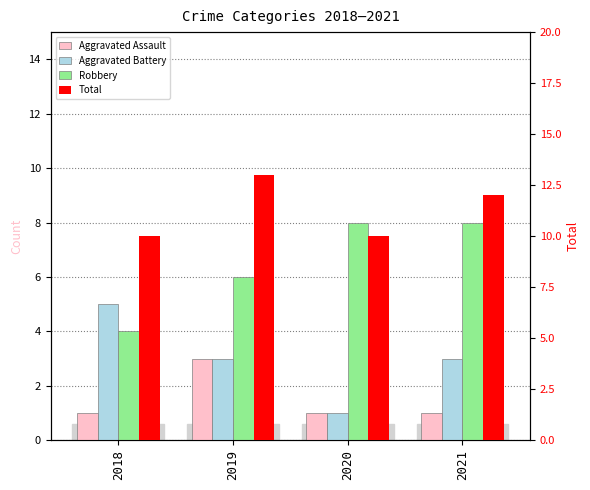

Reading left to right, transcribe all the data shown in this chart.

Aggravated Assault: 2018=1	2019=3	2020=1	2021=1
Aggravated Battery: 2018=5	2019=3	2020=1	2021=3
Robbery: 2018=4	2019=6	2020=8	2021=8
Total: 2018=10	2019=13	2020=10	2021=12